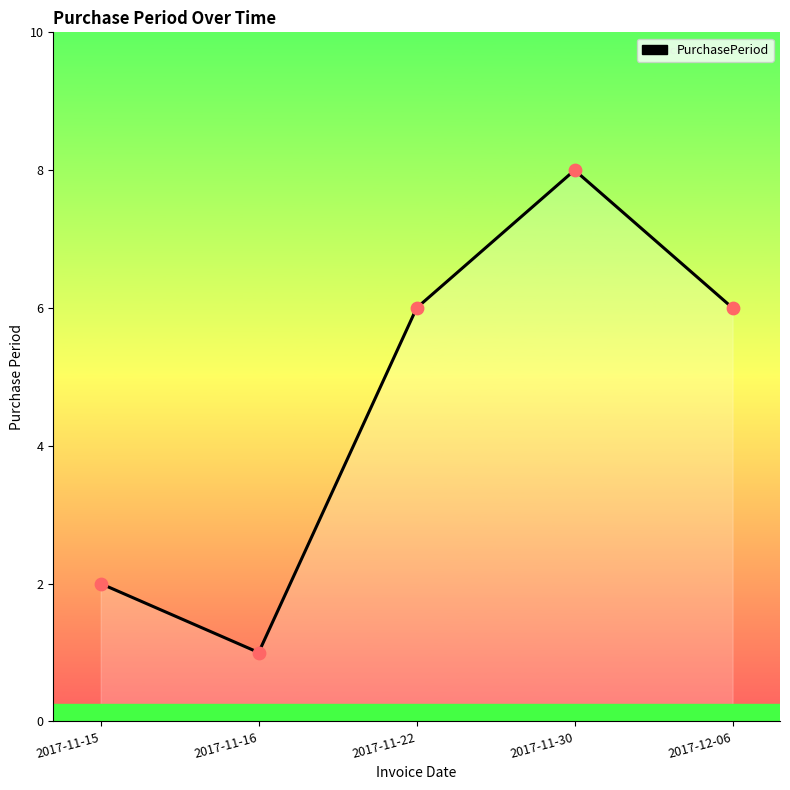

What is the change in value from 2017-11-15 to 2017-12-06?

+4